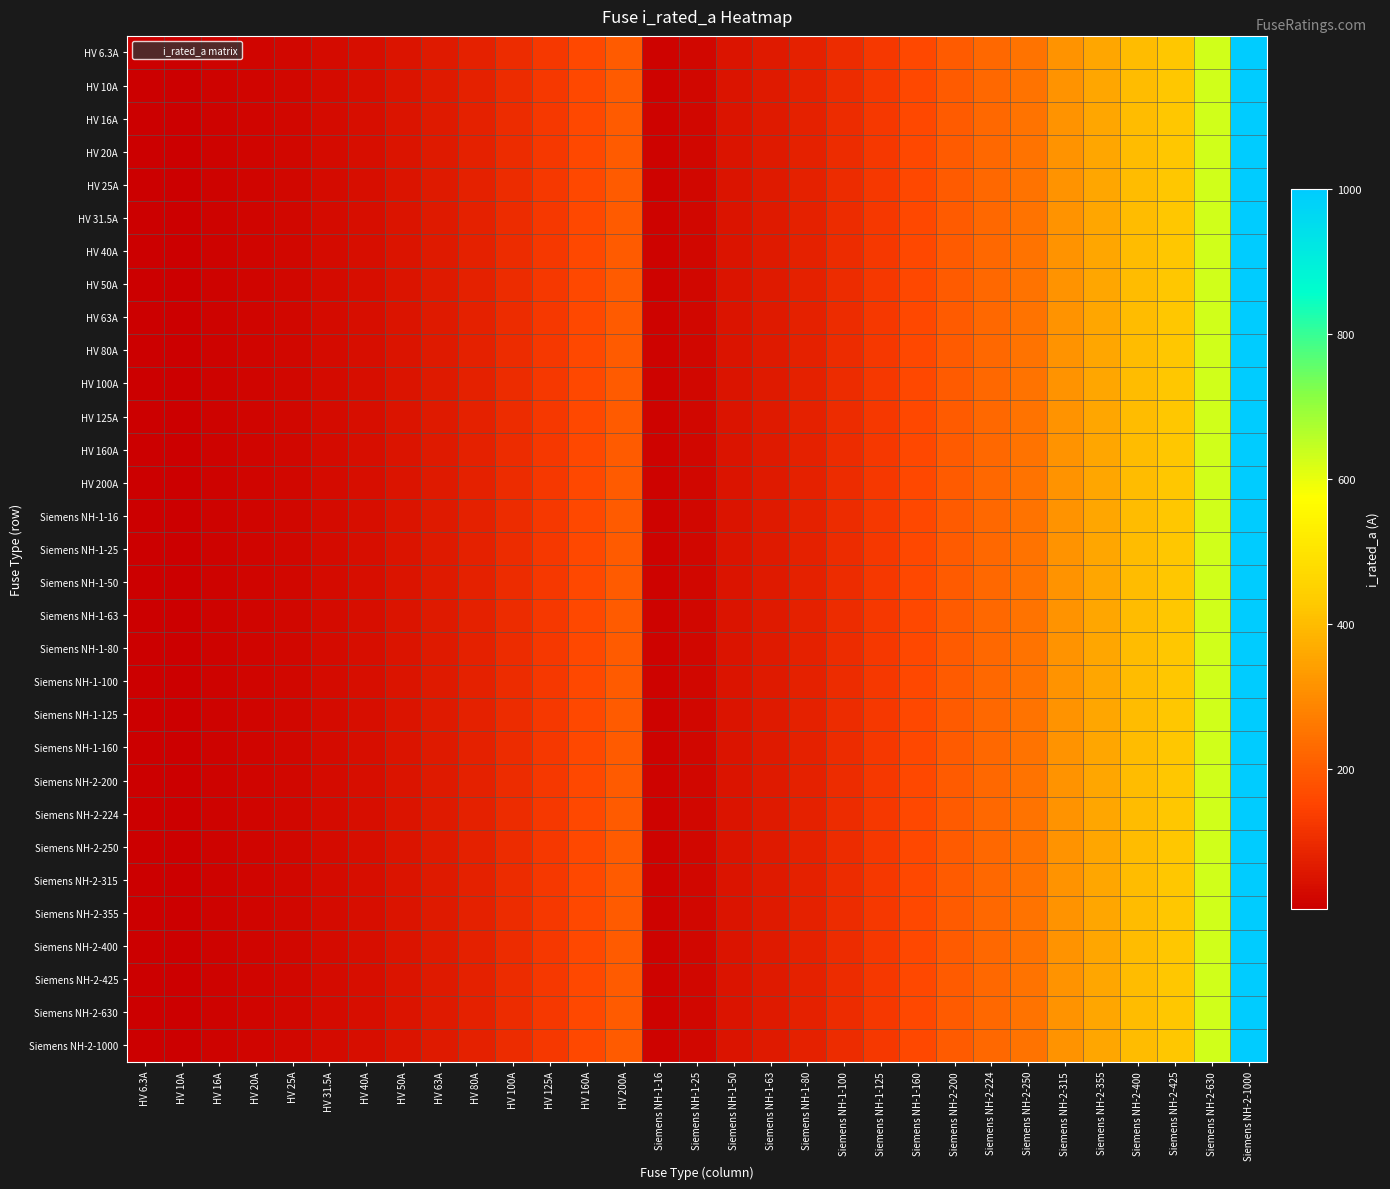

Reading right to left, list all the values displayed in this chart.

HV 6.3A: Siemens NH-2-1000=1000.0	Siemens NH-2-630=630.0	Siemens NH-2-425=425.0	Siemens NH-2-400=400.0	Siemens NH-2-355=355.0	Siemens NH-2-315=315.0	Siemens NH-2-250=250.0	Siemens NH-2-224=224.0	Siemens NH-2-200=200.0	Siemens NH-1-160=160.0	Siemens NH-1-125=125.0	Siemens NH-1-100=100.0	Siemens NH-1-80=80.0	Siemens NH-1-63=63.0	Siemens NH-1-50=50.0	Siemens NH-1-25=25.0	Siemens NH-1-16=16.0	HV 200A=200.0	HV 160A=160.0	HV 125A=125.0	HV 100A=100.0	HV 80A=80.0	HV 63A=63.0	HV 50A=50.0	HV 40A=40.0	HV 31.5A=31.5	HV 25A=25.0	HV 20A=20.0	HV 16A=16.0	HV 10A=10.0	HV 6.3A=6.3
HV 10A: Siemens NH-2-1000=1000.0	Siemens NH-2-630=630.0	Siemens NH-2-425=425.0	Siemens NH-2-400=400.0	Siemens NH-2-355=355.0	Siemens NH-2-315=315.0	Siemens NH-2-250=250.0	Siemens NH-2-224=224.0	Siemens NH-2-200=200.0	Siemens NH-1-160=160.0	Siemens NH-1-125=125.0	Siemens NH-1-100=100.0	Siemens NH-1-80=80.0	Siemens NH-1-63=63.0	Siemens NH-1-50=50.0	Siemens NH-1-25=25.0	Siemens NH-1-16=16.0	HV 200A=200.0	HV 160A=160.0	HV 125A=125.0	HV 100A=100.0	HV 80A=80.0	HV 63A=63.0	HV 50A=50.0	HV 40A=40.0	HV 31.5A=31.5	HV 25A=25.0	HV 20A=20.0	HV 16A=16.0	HV 10A=10.0	HV 6.3A=6.3
HV 16A: Siemens NH-2-1000=1000.0	Siemens NH-2-630=630.0	Siemens NH-2-425=425.0	Siemens NH-2-400=400.0	Siemens NH-2-355=355.0	Siemens NH-2-315=315.0	Siemens NH-2-250=250.0	Siemens NH-2-224=224.0	Siemens NH-2-200=200.0	Siemens NH-1-160=160.0	Siemens NH-1-125=125.0	Siemens NH-1-100=100.0	Siemens NH-1-80=80.0	Siemens NH-1-63=63.0	Siemens NH-1-50=50.0	Siemens NH-1-25=25.0	Siemens NH-1-16=16.0	HV 200A=200.0	HV 160A=160.0	HV 125A=125.0	HV 100A=100.0	HV 80A=80.0	HV 63A=63.0	HV 50A=50.0	HV 40A=40.0	HV 31.5A=31.5	HV 25A=25.0	HV 20A=20.0	HV 16A=16.0	HV 10A=10.0	HV 6.3A=6.3
HV 20A: Siemens NH-2-1000=1000.0	Siemens NH-2-630=630.0	Siemens NH-2-425=425.0	Siemens NH-2-400=400.0	Siemens NH-2-355=355.0	Siemens NH-2-315=315.0	Siemens NH-2-250=250.0	Siemens NH-2-224=224.0	Siemens NH-2-200=200.0	Siemens NH-1-160=160.0	Siemens NH-1-125=125.0	Siemens NH-1-100=100.0	Siemens NH-1-80=80.0	Siemens NH-1-63=63.0	Siemens NH-1-50=50.0	Siemens NH-1-25=25.0	Siemens NH-1-16=16.0	HV 200A=200.0	HV 160A=160.0	HV 125A=125.0	HV 100A=100.0	HV 80A=80.0	HV 63A=63.0	HV 50A=50.0	HV 40A=40.0	HV 31.5A=31.5	HV 25A=25.0	HV 20A=20.0	HV 16A=16.0	HV 10A=10.0	HV 6.3A=6.3
HV 25A: Siemens NH-2-1000=1000.0	Siemens NH-2-630=630.0	Siemens NH-2-425=425.0	Siemens NH-2-400=400.0	Siemens NH-2-355=355.0	Siemens NH-2-315=315.0	Siemens NH-2-250=250.0	Siemens NH-2-224=224.0	Siemens NH-2-200=200.0	Siemens NH-1-160=160.0	Siemens NH-1-125=125.0	Siemens NH-1-100=100.0	Siemens NH-1-80=80.0	Siemens NH-1-63=63.0	Siemens NH-1-50=50.0	Siemens NH-1-25=25.0	Siemens NH-1-16=16.0	HV 200A=200.0	HV 160A=160.0	HV 125A=125.0	HV 100A=100.0	HV 80A=80.0	HV 63A=63.0	HV 50A=50.0	HV 40A=40.0	HV 31.5A=31.5	HV 25A=25.0	HV 20A=20.0	HV 16A=16.0	HV 10A=10.0	HV 6.3A=6.3
HV 31.5A: Siemens NH-2-1000=1000.0	Siemens NH-2-630=630.0	Siemens NH-2-425=425.0	Siemens NH-2-400=400.0	Siemens NH-2-355=355.0	Siemens NH-2-315=315.0	Siemens NH-2-250=250.0	Siemens NH-2-224=224.0	Siemens NH-2-200=200.0	Siemens NH-1-160=160.0	Siemens NH-1-125=125.0	Siemens NH-1-100=100.0	Siemens NH-1-80=80.0	Siemens NH-1-63=63.0	Siemens NH-1-50=50.0	Siemens NH-1-25=25.0	Siemens NH-1-16=16.0	HV 200A=200.0	HV 160A=160.0	HV 125A=125.0	HV 100A=100.0	HV 80A=80.0	HV 63A=63.0	HV 50A=50.0	HV 40A=40.0	HV 31.5A=31.5	HV 25A=25.0	HV 20A=20.0	HV 16A=16.0	HV 10A=10.0	HV 6.3A=6.3
HV 40A: Siemens NH-2-1000=1000.0	Siemens NH-2-630=630.0	Siemens NH-2-425=425.0	Siemens NH-2-400=400.0	Siemens NH-2-355=355.0	Siemens NH-2-315=315.0	Siemens NH-2-250=250.0	Siemens NH-2-224=224.0	Siemens NH-2-200=200.0	Siemens NH-1-160=160.0	Siemens NH-1-125=125.0	Siemens NH-1-100=100.0	Siemens NH-1-80=80.0	Siemens NH-1-63=63.0	Siemens NH-1-50=50.0	Siemens NH-1-25=25.0	Siemens NH-1-16=16.0	HV 200A=200.0	HV 160A=160.0	HV 125A=125.0	HV 100A=100.0	HV 80A=80.0	HV 63A=63.0	HV 50A=50.0	HV 40A=40.0	HV 31.5A=31.5	HV 25A=25.0	HV 20A=20.0	HV 16A=16.0	HV 10A=10.0	HV 6.3A=6.3
HV 50A: Siemens NH-2-1000=1000.0	Siemens NH-2-630=630.0	Siemens NH-2-425=425.0	Siemens NH-2-400=400.0	Siemens NH-2-355=355.0	Siemens NH-2-315=315.0	Siemens NH-2-250=250.0	Siemens NH-2-224=224.0	Siemens NH-2-200=200.0	Siemens NH-1-160=160.0	Siemens NH-1-125=125.0	Siemens NH-1-100=100.0	Siemens NH-1-80=80.0	Siemens NH-1-63=63.0	Siemens NH-1-50=50.0	Siemens NH-1-25=25.0	Siemens NH-1-16=16.0	HV 200A=200.0	HV 160A=160.0	HV 125A=125.0	HV 100A=100.0	HV 80A=80.0	HV 63A=63.0	HV 50A=50.0	HV 40A=40.0	HV 31.5A=31.5	HV 25A=25.0	HV 20A=20.0	HV 16A=16.0	HV 10A=10.0	HV 6.3A=6.3
HV 63A: Siemens NH-2-1000=1000.0	Siemens NH-2-630=630.0	Siemens NH-2-425=425.0	Siemens NH-2-400=400.0	Siemens NH-2-355=355.0	Siemens NH-2-315=315.0	Siemens NH-2-250=250.0	Siemens NH-2-224=224.0	Siemens NH-2-200=200.0	Siemens NH-1-160=160.0	Siemens NH-1-125=125.0	Siemens NH-1-100=100.0	Siemens NH-1-80=80.0	Siemens NH-1-63=63.0	Siemens NH-1-50=50.0	Siemens NH-1-25=25.0	Siemens NH-1-16=16.0	HV 200A=200.0	HV 160A=160.0	HV 125A=125.0	HV 100A=100.0	HV 80A=80.0	HV 63A=63.0	HV 50A=50.0	HV 40A=40.0	HV 31.5A=31.5	HV 25A=25.0	HV 20A=20.0	HV 16A=16.0	HV 10A=10.0	HV 6.3A=6.3
HV 80A: Siemens NH-2-1000=1000.0	Siemens NH-2-630=630.0	Siemens NH-2-425=425.0	Siemens NH-2-400=400.0	Siemens NH-2-355=355.0	Siemens NH-2-315=315.0	Siemens NH-2-250=250.0	Siemens NH-2-224=224.0	Siemens NH-2-200=200.0	Siemens NH-1-160=160.0	Siemens NH-1-125=125.0	Siemens NH-1-100=100.0	Siemens NH-1-80=80.0	Siemens NH-1-63=63.0	Siemens NH-1-50=50.0	Siemens NH-1-25=25.0	Siemens NH-1-16=16.0	HV 200A=200.0	HV 160A=160.0	HV 125A=125.0	HV 100A=100.0	HV 80A=80.0	HV 63A=63.0	HV 50A=50.0	HV 40A=40.0	HV 31.5A=31.5	HV 25A=25.0	HV 20A=20.0	HV 16A=16.0	HV 10A=10.0	HV 6.3A=6.3
HV 100A: Siemens NH-2-1000=1000.0	Siemens NH-2-630=630.0	Siemens NH-2-425=425.0	Siemens NH-2-400=400.0	Siemens NH-2-355=355.0	Siemens NH-2-315=315.0	Siemens NH-2-250=250.0	Siemens NH-2-224=224.0	Siemens NH-2-200=200.0	Siemens NH-1-160=160.0	Siemens NH-1-125=125.0	Siemens NH-1-100=100.0	Siemens NH-1-80=80.0	Siemens NH-1-63=63.0	Siemens NH-1-50=50.0	Siemens NH-1-25=25.0	Siemens NH-1-16=16.0	HV 200A=200.0	HV 160A=160.0	HV 125A=125.0	HV 100A=100.0	HV 80A=80.0	HV 63A=63.0	HV 50A=50.0	HV 40A=40.0	HV 31.5A=31.5	HV 25A=25.0	HV 20A=20.0	HV 16A=16.0	HV 10A=10.0	HV 6.3A=6.3
HV 125A: Siemens NH-2-1000=1000.0	Siemens NH-2-630=630.0	Siemens NH-2-425=425.0	Siemens NH-2-400=400.0	Siemens NH-2-355=355.0	Siemens NH-2-315=315.0	Siemens NH-2-250=250.0	Siemens NH-2-224=224.0	Siemens NH-2-200=200.0	Siemens NH-1-160=160.0	Siemens NH-1-125=125.0	Siemens NH-1-100=100.0	Siemens NH-1-80=80.0	Siemens NH-1-63=63.0	Siemens NH-1-50=50.0	Siemens NH-1-25=25.0	Siemens NH-1-16=16.0	HV 200A=200.0	HV 160A=160.0	HV 125A=125.0	HV 100A=100.0	HV 80A=80.0	HV 63A=63.0	HV 50A=50.0	HV 40A=40.0	HV 31.5A=31.5	HV 25A=25.0	HV 20A=20.0	HV 16A=16.0	HV 10A=10.0	HV 6.3A=6.3
HV 160A: Siemens NH-2-1000=1000.0	Siemens NH-2-630=630.0	Siemens NH-2-425=425.0	Siemens NH-2-400=400.0	Siemens NH-2-355=355.0	Siemens NH-2-315=315.0	Siemens NH-2-250=250.0	Siemens NH-2-224=224.0	Siemens NH-2-200=200.0	Siemens NH-1-160=160.0	Siemens NH-1-125=125.0	Siemens NH-1-100=100.0	Siemens NH-1-80=80.0	Siemens NH-1-63=63.0	Siemens NH-1-50=50.0	Siemens NH-1-25=25.0	Siemens NH-1-16=16.0	HV 200A=200.0	HV 160A=160.0	HV 125A=125.0	HV 100A=100.0	HV 80A=80.0	HV 63A=63.0	HV 50A=50.0	HV 40A=40.0	HV 31.5A=31.5	HV 25A=25.0	HV 20A=20.0	HV 16A=16.0	HV 10A=10.0	HV 6.3A=6.3
HV 200A: Siemens NH-2-1000=1000.0	Siemens NH-2-630=630.0	Siemens NH-2-425=425.0	Siemens NH-2-400=400.0	Siemens NH-2-355=355.0	Siemens NH-2-315=315.0	Siemens NH-2-250=250.0	Siemens NH-2-224=224.0	Siemens NH-2-200=200.0	Siemens NH-1-160=160.0	Siemens NH-1-125=125.0	Siemens NH-1-100=100.0	Siemens NH-1-80=80.0	Siemens NH-1-63=63.0	Siemens NH-1-50=50.0	Siemens NH-1-25=25.0	Siemens NH-1-16=16.0	HV 200A=200.0	HV 160A=160.0	HV 125A=125.0	HV 100A=100.0	HV 80A=80.0	HV 63A=63.0	HV 50A=50.0	HV 40A=40.0	HV 31.5A=31.5	HV 25A=25.0	HV 20A=20.0	HV 16A=16.0	HV 10A=10.0	HV 6.3A=6.3
Siemens NH-1-16: Siemens NH-2-1000=1000.0	Siemens NH-2-630=630.0	Siemens NH-2-425=425.0	Siemens NH-2-400=400.0	Siemens NH-2-355=355.0	Siemens NH-2-315=315.0	Siemens NH-2-250=250.0	Siemens NH-2-224=224.0	Siemens NH-2-200=200.0	Siemens NH-1-160=160.0	Siemens NH-1-125=125.0	Siemens NH-1-100=100.0	Siemens NH-1-80=80.0	Siemens NH-1-63=63.0	Siemens NH-1-50=50.0	Siemens NH-1-25=25.0	Siemens NH-1-16=16.0	HV 200A=200.0	HV 160A=160.0	HV 125A=125.0	HV 100A=100.0	HV 80A=80.0	HV 63A=63.0	HV 50A=50.0	HV 40A=40.0	HV 31.5A=31.5	HV 25A=25.0	HV 20A=20.0	HV 16A=16.0	HV 10A=10.0	HV 6.3A=6.3
Siemens NH-1-25: Siemens NH-2-1000=1000.0	Siemens NH-2-630=630.0	Siemens NH-2-425=425.0	Siemens NH-2-400=400.0	Siemens NH-2-355=355.0	Siemens NH-2-315=315.0	Siemens NH-2-250=250.0	Siemens NH-2-224=224.0	Siemens NH-2-200=200.0	Siemens NH-1-160=160.0	Siemens NH-1-125=125.0	Siemens NH-1-100=100.0	Siemens NH-1-80=80.0	Siemens NH-1-63=63.0	Siemens NH-1-50=50.0	Siemens NH-1-25=25.0	Siemens NH-1-16=16.0	HV 200A=200.0	HV 160A=160.0	HV 125A=125.0	HV 100A=100.0	HV 80A=80.0	HV 63A=63.0	HV 50A=50.0	HV 40A=40.0	HV 31.5A=31.5	HV 25A=25.0	HV 20A=20.0	HV 16A=16.0	HV 10A=10.0	HV 6.3A=6.3
Siemens NH-1-50: Siemens NH-2-1000=1000.0	Siemens NH-2-630=630.0	Siemens NH-2-425=425.0	Siemens NH-2-400=400.0	Siemens NH-2-355=355.0	Siemens NH-2-315=315.0	Siemens NH-2-250=250.0	Siemens NH-2-224=224.0	Siemens NH-2-200=200.0	Siemens NH-1-160=160.0	Siemens NH-1-125=125.0	Siemens NH-1-100=100.0	Siemens NH-1-80=80.0	Siemens NH-1-63=63.0	Siemens NH-1-50=50.0	Siemens NH-1-25=25.0	Siemens NH-1-16=16.0	HV 200A=200.0	HV 160A=160.0	HV 125A=125.0	HV 100A=100.0	HV 80A=80.0	HV 63A=63.0	HV 50A=50.0	HV 40A=40.0	HV 31.5A=31.5	HV 25A=25.0	HV 20A=20.0	HV 16A=16.0	HV 10A=10.0	HV 6.3A=6.3
Siemens NH-1-63: Siemens NH-2-1000=1000.0	Siemens NH-2-630=630.0	Siemens NH-2-425=425.0	Siemens NH-2-400=400.0	Siemens NH-2-355=355.0	Siemens NH-2-315=315.0	Siemens NH-2-250=250.0	Siemens NH-2-224=224.0	Siemens NH-2-200=200.0	Siemens NH-1-160=160.0	Siemens NH-1-125=125.0	Siemens NH-1-100=100.0	Siemens NH-1-80=80.0	Siemens NH-1-63=63.0	Siemens NH-1-50=50.0	Siemens NH-1-25=25.0	Siemens NH-1-16=16.0	HV 200A=200.0	HV 160A=160.0	HV 125A=125.0	HV 100A=100.0	HV 80A=80.0	HV 63A=63.0	HV 50A=50.0	HV 40A=40.0	HV 31.5A=31.5	HV 25A=25.0	HV 20A=20.0	HV 16A=16.0	HV 10A=10.0	HV 6.3A=6.3
Siemens NH-1-80: Siemens NH-2-1000=1000.0	Siemens NH-2-630=630.0	Siemens NH-2-425=425.0	Siemens NH-2-400=400.0	Siemens NH-2-355=355.0	Siemens NH-2-315=315.0	Siemens NH-2-250=250.0	Siemens NH-2-224=224.0	Siemens NH-2-200=200.0	Siemens NH-1-160=160.0	Siemens NH-1-125=125.0	Siemens NH-1-100=100.0	Siemens NH-1-80=80.0	Siemens NH-1-63=63.0	Siemens NH-1-50=50.0	Siemens NH-1-25=25.0	Siemens NH-1-16=16.0	HV 200A=200.0	HV 160A=160.0	HV 125A=125.0	HV 100A=100.0	HV 80A=80.0	HV 63A=63.0	HV 50A=50.0	HV 40A=40.0	HV 31.5A=31.5	HV 25A=25.0	HV 20A=20.0	HV 16A=16.0	HV 10A=10.0	HV 6.3A=6.3
Siemens NH-1-100: Siemens NH-2-1000=1000.0	Siemens NH-2-630=630.0	Siemens NH-2-425=425.0	Siemens NH-2-400=400.0	Siemens NH-2-355=355.0	Siemens NH-2-315=315.0	Siemens NH-2-250=250.0	Siemens NH-2-224=224.0	Siemens NH-2-200=200.0	Siemens NH-1-160=160.0	Siemens NH-1-125=125.0	Siemens NH-1-100=100.0	Siemens NH-1-80=80.0	Siemens NH-1-63=63.0	Siemens NH-1-50=50.0	Siemens NH-1-25=25.0	Siemens NH-1-16=16.0	HV 200A=200.0	HV 160A=160.0	HV 125A=125.0	HV 100A=100.0	HV 80A=80.0	HV 63A=63.0	HV 50A=50.0	HV 40A=40.0	HV 31.5A=31.5	HV 25A=25.0	HV 20A=20.0	HV 16A=16.0	HV 10A=10.0	HV 6.3A=6.3
Siemens NH-1-125: Siemens NH-2-1000=1000.0	Siemens NH-2-630=630.0	Siemens NH-2-425=425.0	Siemens NH-2-400=400.0	Siemens NH-2-355=355.0	Siemens NH-2-315=315.0	Siemens NH-2-250=250.0	Siemens NH-2-224=224.0	Siemens NH-2-200=200.0	Siemens NH-1-160=160.0	Siemens NH-1-125=125.0	Siemens NH-1-100=100.0	Siemens NH-1-80=80.0	Siemens NH-1-63=63.0	Siemens NH-1-50=50.0	Siemens NH-1-25=25.0	Siemens NH-1-16=16.0	HV 200A=200.0	HV 160A=160.0	HV 125A=125.0	HV 100A=100.0	HV 80A=80.0	HV 63A=63.0	HV 50A=50.0	HV 40A=40.0	HV 31.5A=31.5	HV 25A=25.0	HV 20A=20.0	HV 16A=16.0	HV 10A=10.0	HV 6.3A=6.3
Siemens NH-1-160: Siemens NH-2-1000=1000.0	Siemens NH-2-630=630.0	Siemens NH-2-425=425.0	Siemens NH-2-400=400.0	Siemens NH-2-355=355.0	Siemens NH-2-315=315.0	Siemens NH-2-250=250.0	Siemens NH-2-224=224.0	Siemens NH-2-200=200.0	Siemens NH-1-160=160.0	Siemens NH-1-125=125.0	Siemens NH-1-100=100.0	Siemens NH-1-80=80.0	Siemens NH-1-63=63.0	Siemens NH-1-50=50.0	Siemens NH-1-25=25.0	Siemens NH-1-16=16.0	HV 200A=200.0	HV 160A=160.0	HV 125A=125.0	HV 100A=100.0	HV 80A=80.0	HV 63A=63.0	HV 50A=50.0	HV 40A=40.0	HV 31.5A=31.5	HV 25A=25.0	HV 20A=20.0	HV 16A=16.0	HV 10A=10.0	HV 6.3A=6.3
Siemens NH-2-200: Siemens NH-2-1000=1000.0	Siemens NH-2-630=630.0	Siemens NH-2-425=425.0	Siemens NH-2-400=400.0	Siemens NH-2-355=355.0	Siemens NH-2-315=315.0	Siemens NH-2-250=250.0	Siemens NH-2-224=224.0	Siemens NH-2-200=200.0	Siemens NH-1-160=160.0	Siemens NH-1-125=125.0	Siemens NH-1-100=100.0	Siemens NH-1-80=80.0	Siemens NH-1-63=63.0	Siemens NH-1-50=50.0	Siemens NH-1-25=25.0	Siemens NH-1-16=16.0	HV 200A=200.0	HV 160A=160.0	HV 125A=125.0	HV 100A=100.0	HV 80A=80.0	HV 63A=63.0	HV 50A=50.0	HV 40A=40.0	HV 31.5A=31.5	HV 25A=25.0	HV 20A=20.0	HV 16A=16.0	HV 10A=10.0	HV 6.3A=6.3
Siemens NH-2-224: Siemens NH-2-1000=1000.0	Siemens NH-2-630=630.0	Siemens NH-2-425=425.0	Siemens NH-2-400=400.0	Siemens NH-2-355=355.0	Siemens NH-2-315=315.0	Siemens NH-2-250=250.0	Siemens NH-2-224=224.0	Siemens NH-2-200=200.0	Siemens NH-1-160=160.0	Siemens NH-1-125=125.0	Siemens NH-1-100=100.0	Siemens NH-1-80=80.0	Siemens NH-1-63=63.0	Siemens NH-1-50=50.0	Siemens NH-1-25=25.0	Siemens NH-1-16=16.0	HV 200A=200.0	HV 160A=160.0	HV 125A=125.0	HV 100A=100.0	HV 80A=80.0	HV 63A=63.0	HV 50A=50.0	HV 40A=40.0	HV 31.5A=31.5	HV 25A=25.0	HV 20A=20.0	HV 16A=16.0	HV 10A=10.0	HV 6.3A=6.3
Siemens NH-2-250: Siemens NH-2-1000=1000.0	Siemens NH-2-630=630.0	Siemens NH-2-425=425.0	Siemens NH-2-400=400.0	Siemens NH-2-355=355.0	Siemens NH-2-315=315.0	Siemens NH-2-250=250.0	Siemens NH-2-224=224.0	Siemens NH-2-200=200.0	Siemens NH-1-160=160.0	Siemens NH-1-125=125.0	Siemens NH-1-100=100.0	Siemens NH-1-80=80.0	Siemens NH-1-63=63.0	Siemens NH-1-50=50.0	Siemens NH-1-25=25.0	Siemens NH-1-16=16.0	HV 200A=200.0	HV 160A=160.0	HV 125A=125.0	HV 100A=100.0	HV 80A=80.0	HV 63A=63.0	HV 50A=50.0	HV 40A=40.0	HV 31.5A=31.5	HV 25A=25.0	HV 20A=20.0	HV 16A=16.0	HV 10A=10.0	HV 6.3A=6.3
Siemens NH-2-315: Siemens NH-2-1000=1000.0	Siemens NH-2-630=630.0	Siemens NH-2-425=425.0	Siemens NH-2-400=400.0	Siemens NH-2-355=355.0	Siemens NH-2-315=315.0	Siemens NH-2-250=250.0	Siemens NH-2-224=224.0	Siemens NH-2-200=200.0	Siemens NH-1-160=160.0	Siemens NH-1-125=125.0	Siemens NH-1-100=100.0	Siemens NH-1-80=80.0	Siemens NH-1-63=63.0	Siemens NH-1-50=50.0	Siemens NH-1-25=25.0	Siemens NH-1-16=16.0	HV 200A=200.0	HV 160A=160.0	HV 125A=125.0	HV 100A=100.0	HV 80A=80.0	HV 63A=63.0	HV 50A=50.0	HV 40A=40.0	HV 31.5A=31.5	HV 25A=25.0	HV 20A=20.0	HV 16A=16.0	HV 10A=10.0	HV 6.3A=6.3
Siemens NH-2-355: Siemens NH-2-1000=1000.0	Siemens NH-2-630=630.0	Siemens NH-2-425=425.0	Siemens NH-2-400=400.0	Siemens NH-2-355=355.0	Siemens NH-2-315=315.0	Siemens NH-2-250=250.0	Siemens NH-2-224=224.0	Siemens NH-2-200=200.0	Siemens NH-1-160=160.0	Siemens NH-1-125=125.0	Siemens NH-1-100=100.0	Siemens NH-1-80=80.0	Siemens NH-1-63=63.0	Siemens NH-1-50=50.0	Siemens NH-1-25=25.0	Siemens NH-1-16=16.0	HV 200A=200.0	HV 160A=160.0	HV 125A=125.0	HV 100A=100.0	HV 80A=80.0	HV 63A=63.0	HV 50A=50.0	HV 40A=40.0	HV 31.5A=31.5	HV 25A=25.0	HV 20A=20.0	HV 16A=16.0	HV 10A=10.0	HV 6.3A=6.3
Siemens NH-2-400: Siemens NH-2-1000=1000.0	Siemens NH-2-630=630.0	Siemens NH-2-425=425.0	Siemens NH-2-400=400.0	Siemens NH-2-355=355.0	Siemens NH-2-315=315.0	Siemens NH-2-250=250.0	Siemens NH-2-224=224.0	Siemens NH-2-200=200.0	Siemens NH-1-160=160.0	Siemens NH-1-125=125.0	Siemens NH-1-100=100.0	Siemens NH-1-80=80.0	Siemens NH-1-63=63.0	Siemens NH-1-50=50.0	Siemens NH-1-25=25.0	Siemens NH-1-16=16.0	HV 200A=200.0	HV 160A=160.0	HV 125A=125.0	HV 100A=100.0	HV 80A=80.0	HV 63A=63.0	HV 50A=50.0	HV 40A=40.0	HV 31.5A=31.5	HV 25A=25.0	HV 20A=20.0	HV 16A=16.0	HV 10A=10.0	HV 6.3A=6.3
Siemens NH-2-425: Siemens NH-2-1000=1000.0	Siemens NH-2-630=630.0	Siemens NH-2-425=425.0	Siemens NH-2-400=400.0	Siemens NH-2-355=355.0	Siemens NH-2-315=315.0	Siemens NH-2-250=250.0	Siemens NH-2-224=224.0	Siemens NH-2-200=200.0	Siemens NH-1-160=160.0	Siemens NH-1-125=125.0	Siemens NH-1-100=100.0	Siemens NH-1-80=80.0	Siemens NH-1-63=63.0	Siemens NH-1-50=50.0	Siemens NH-1-25=25.0	Siemens NH-1-16=16.0	HV 200A=200.0	HV 160A=160.0	HV 125A=125.0	HV 100A=100.0	HV 80A=80.0	HV 63A=63.0	HV 50A=50.0	HV 40A=40.0	HV 31.5A=31.5	HV 25A=25.0	HV 20A=20.0	HV 16A=16.0	HV 10A=10.0	HV 6.3A=6.3
Siemens NH-2-630: Siemens NH-2-1000=1000.0	Siemens NH-2-630=630.0	Siemens NH-2-425=425.0	Siemens NH-2-400=400.0	Siemens NH-2-355=355.0	Siemens NH-2-315=315.0	Siemens NH-2-250=250.0	Siemens NH-2-224=224.0	Siemens NH-2-200=200.0	Siemens NH-1-160=160.0	Siemens NH-1-125=125.0	Siemens NH-1-100=100.0	Siemens NH-1-80=80.0	Siemens NH-1-63=63.0	Siemens NH-1-50=50.0	Siemens NH-1-25=25.0	Siemens NH-1-16=16.0	HV 200A=200.0	HV 160A=160.0	HV 125A=125.0	HV 100A=100.0	HV 80A=80.0	HV 63A=63.0	HV 50A=50.0	HV 40A=40.0	HV 31.5A=31.5	HV 25A=25.0	HV 20A=20.0	HV 16A=16.0	HV 10A=10.0	HV 6.3A=6.3
Siemens NH-2-1000: Siemens NH-2-1000=1000.0	Siemens NH-2-630=630.0	Siemens NH-2-425=425.0	Siemens NH-2-400=400.0	Siemens NH-2-355=355.0	Siemens NH-2-315=315.0	Siemens NH-2-250=250.0	Siemens NH-2-224=224.0	Siemens NH-2-200=200.0	Siemens NH-1-160=160.0	Siemens NH-1-125=125.0	Siemens NH-1-100=100.0	Siemens NH-1-80=80.0	Siemens NH-1-63=63.0	Siemens NH-1-50=50.0	Siemens NH-1-25=25.0	Siemens NH-1-16=16.0	HV 200A=200.0	HV 160A=160.0	HV 125A=125.0	HV 100A=100.0	HV 80A=80.0	HV 63A=63.0	HV 50A=50.0	HV 40A=40.0	HV 31.5A=31.5	HV 25A=25.0	HV 20A=20.0	HV 16A=16.0	HV 10A=10.0	HV 6.3A=6.3